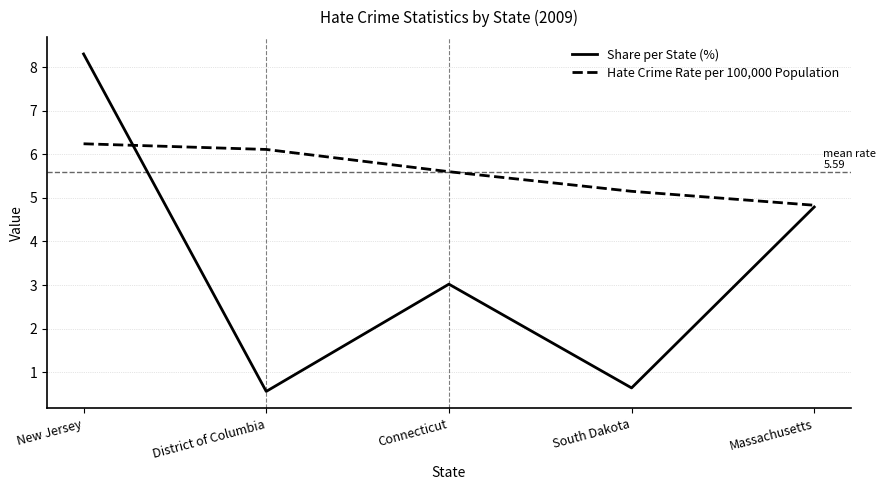

Rank the series by their average value, from highest to lowest.

Hate Crime Rate per 100,000 Population, Share per State (%)